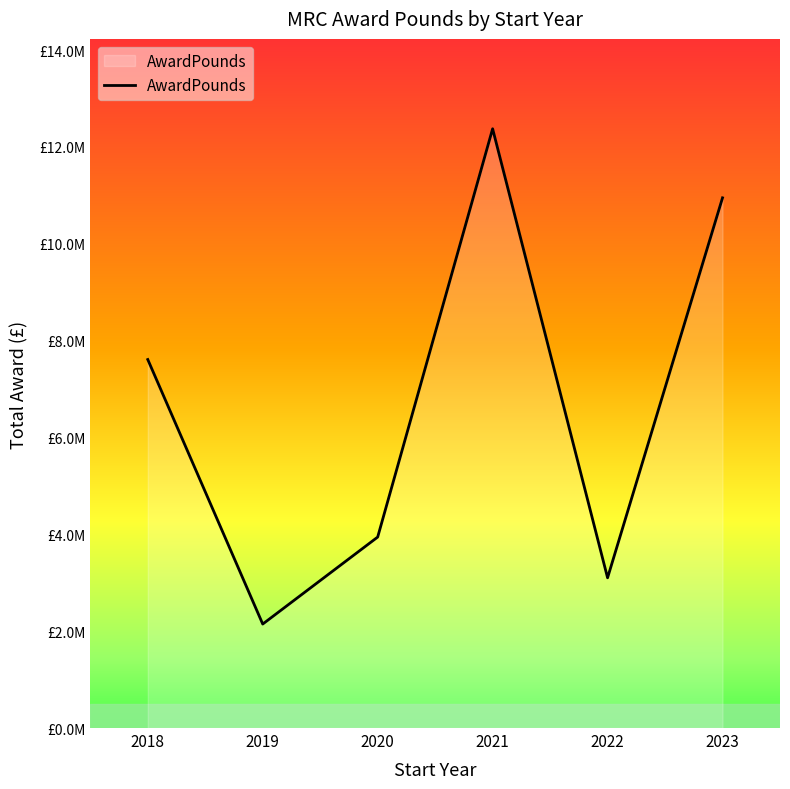

Is this an area chart (filled region under the line)?

Yes